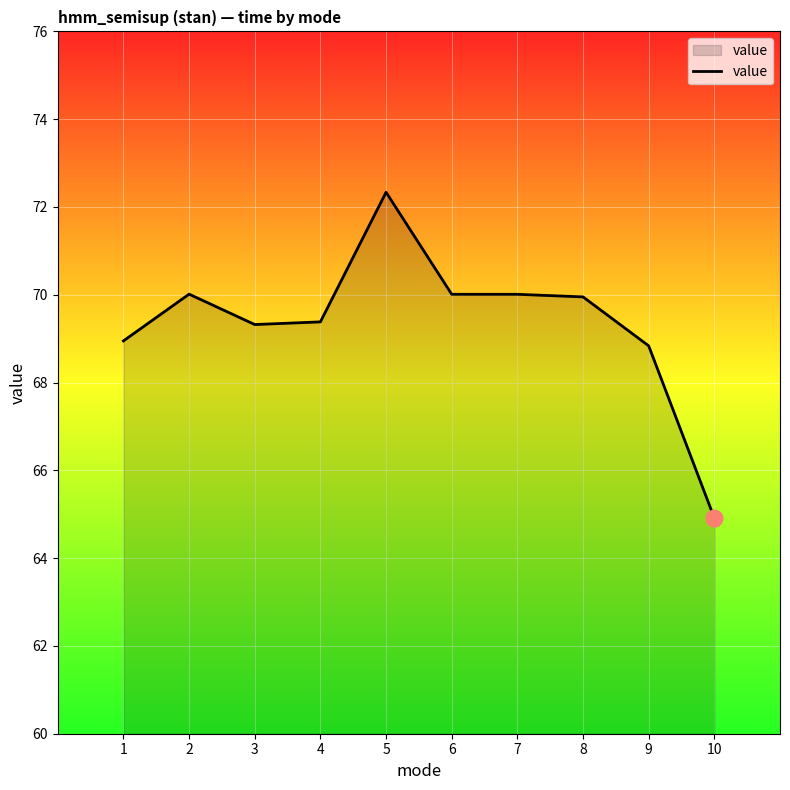

What is the smallest value displayed?

64.9